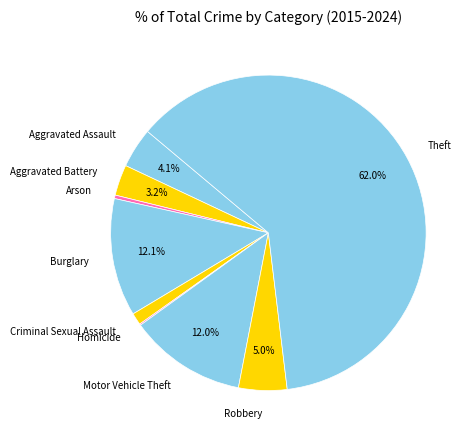

To the nearest percent, what is the average slice percentage?

11%